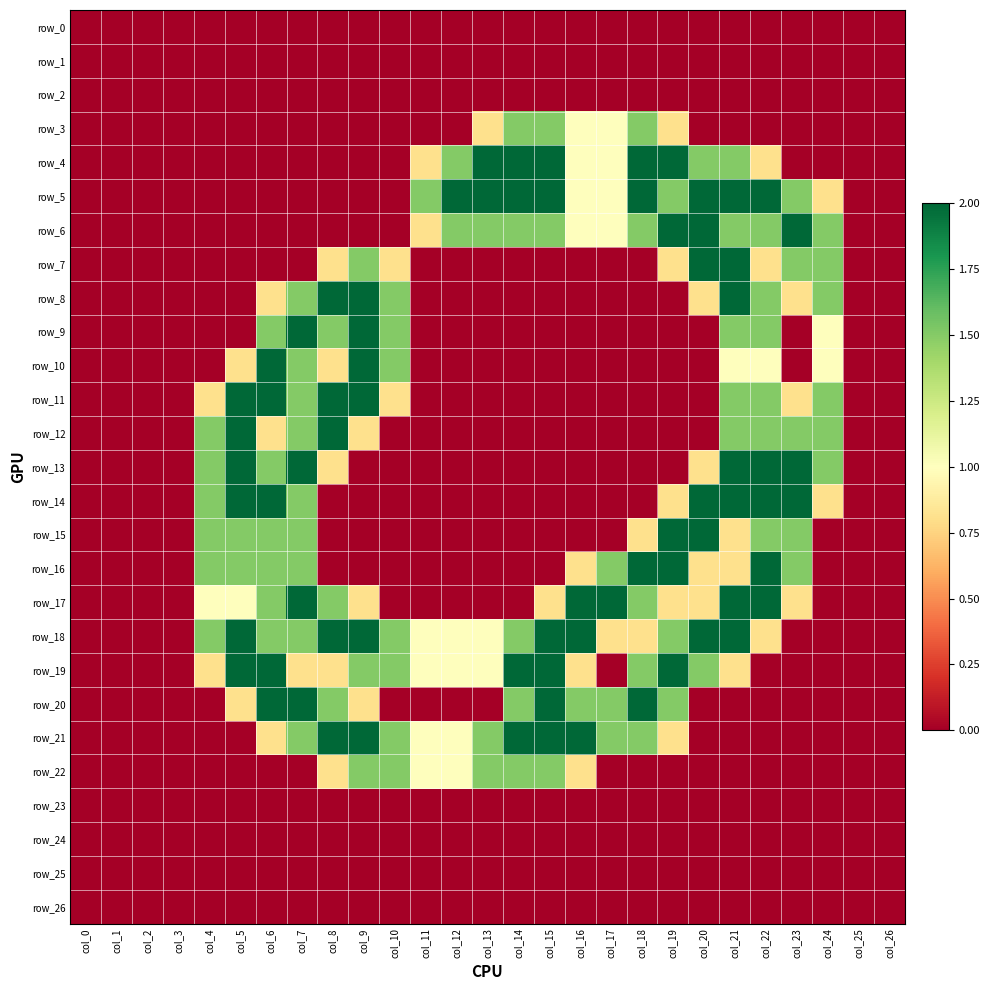

Reading left to right, list all the values displayed in this chart.

row_0: col_0=0.0	col_1=0.0	col_2=0.0	col_3=0.0	col_4=0.0	col_5=0.0	col_6=0.0	col_7=0.0	col_8=0.0	col_9=0.0	col_10=0.0	col_11=0.0	col_12=0.0	col_13=0.0	col_14=0.0	col_15=0.0	col_16=0.0	col_17=0.0	col_18=0.0	col_19=0.0	col_20=0.0	col_21=0.0	col_22=0.0	col_23=0.0	col_24=0.0	col_25=0.0	col_26=0.0
row_1: col_0=0.0	col_1=0.0	col_2=0.0	col_3=0.0	col_4=0.0	col_5=0.0	col_6=0.0	col_7=0.0	col_8=0.0	col_9=0.0	col_10=0.0	col_11=0.0	col_12=0.0	col_13=0.0	col_14=0.0	col_15=0.0	col_16=0.0	col_17=0.0	col_18=0.0	col_19=0.0	col_20=0.0	col_21=0.0	col_22=0.0	col_23=0.0	col_24=0.0	col_25=0.0	col_26=0.0
row_2: col_0=0.0	col_1=0.0	col_2=0.0	col_3=0.0	col_4=0.0	col_5=0.0	col_6=0.0	col_7=0.0	col_8=0.0	col_9=0.0	col_10=0.0	col_11=0.0	col_12=0.0	col_13=0.0	col_14=0.0	col_15=0.0	col_16=0.0	col_17=0.0	col_18=0.0	col_19=0.0	col_20=0.0	col_21=0.0	col_22=0.0	col_23=0.0	col_24=0.0	col_25=0.0	col_26=0.0
row_3: col_0=0.0	col_1=0.0	col_2=0.0	col_3=0.0	col_4=0.0	col_5=0.0	col_6=0.0	col_7=0.0	col_8=0.0	col_9=0.0	col_10=0.0	col_11=0.0	col_12=0.0	col_13=0.8	col_14=1.5	col_15=1.5	col_16=1.0	col_17=1.0	col_18=1.5	col_19=0.8	col_20=0.0	col_21=0.0	col_22=0.0	col_23=0.0	col_24=0.0	col_25=0.0	col_26=0.0
row_4: col_0=0.0	col_1=0.0	col_2=0.0	col_3=0.0	col_4=0.0	col_5=0.0	col_6=0.0	col_7=0.0	col_8=0.0	col_9=0.0	col_10=0.0	col_11=0.8	col_12=1.5	col_13=2.0	col_14=2.0	col_15=2.0	col_16=1.0	col_17=1.0	col_18=2.0	col_19=2.0	col_20=1.5	col_21=1.5	col_22=0.8	col_23=0.0	col_24=0.0	col_25=0.0	col_26=0.0
row_5: col_0=0.0	col_1=0.0	col_2=0.0	col_3=0.0	col_4=0.0	col_5=0.0	col_6=0.0	col_7=0.0	col_8=0.0	col_9=0.0	col_10=0.0	col_11=1.5	col_12=2.0	col_13=2.0	col_14=2.0	col_15=2.0	col_16=1.0	col_17=1.0	col_18=2.0	col_19=1.5	col_20=2.0	col_21=2.0	col_22=2.0	col_23=1.5	col_24=0.8	col_25=0.0	col_26=0.0
row_6: col_0=0.0	col_1=0.0	col_2=0.0	col_3=0.0	col_4=0.0	col_5=0.0	col_6=0.0	col_7=0.0	col_8=0.0	col_9=0.0	col_10=0.0	col_11=0.8	col_12=1.5	col_13=1.5	col_14=1.5	col_15=1.5	col_16=1.0	col_17=1.0	col_18=1.5	col_19=2.0	col_20=2.0	col_21=1.5	col_22=1.5	col_23=2.0	col_24=1.5	col_25=0.0	col_26=0.0
row_7: col_0=0.0	col_1=0.0	col_2=0.0	col_3=0.0	col_4=0.0	col_5=0.0	col_6=0.0	col_7=0.0	col_8=0.8	col_9=1.5	col_10=0.8	col_11=0.0	col_12=0.0	col_13=0.0	col_14=0.0	col_15=0.0	col_16=0.0	col_17=0.0	col_18=0.0	col_19=0.8	col_20=2.0	col_21=2.0	col_22=0.8	col_23=1.5	col_24=1.5	col_25=0.0	col_26=0.0
row_8: col_0=0.0	col_1=0.0	col_2=0.0	col_3=0.0	col_4=0.0	col_5=0.0	col_6=0.8	col_7=1.5	col_8=2.0	col_9=2.0	col_10=1.5	col_11=0.0	col_12=0.0	col_13=0.0	col_14=0.0	col_15=0.0	col_16=0.0	col_17=0.0	col_18=0.0	col_19=0.0	col_20=0.8	col_21=2.0	col_22=1.5	col_23=0.8	col_24=1.5	col_25=0.0	col_26=0.0
row_9: col_0=0.0	col_1=0.0	col_2=0.0	col_3=0.0	col_4=0.0	col_5=0.0	col_6=1.5	col_7=2.0	col_8=1.5	col_9=2.0	col_10=1.5	col_11=0.0	col_12=0.0	col_13=0.0	col_14=0.0	col_15=0.0	col_16=0.0	col_17=0.0	col_18=0.0	col_19=0.0	col_20=0.0	col_21=1.5	col_22=1.5	col_23=0.0	col_24=1.0	col_25=0.0	col_26=0.0
row_10: col_0=0.0	col_1=0.0	col_2=0.0	col_3=0.0	col_4=0.0	col_5=0.8	col_6=2.0	col_7=1.5	col_8=0.8	col_9=2.0	col_10=1.5	col_11=0.0	col_12=0.0	col_13=0.0	col_14=0.0	col_15=0.0	col_16=0.0	col_17=0.0	col_18=0.0	col_19=0.0	col_20=0.0	col_21=1.0	col_22=1.0	col_23=0.0	col_24=1.0	col_25=0.0	col_26=0.0
row_11: col_0=0.0	col_1=0.0	col_2=0.0	col_3=0.0	col_4=0.8	col_5=2.0	col_6=2.0	col_7=1.5	col_8=2.0	col_9=2.0	col_10=0.8	col_11=0.0	col_12=0.0	col_13=0.0	col_14=0.0	col_15=0.0	col_16=0.0	col_17=0.0	col_18=0.0	col_19=0.0	col_20=0.0	col_21=1.5	col_22=1.5	col_23=0.8	col_24=1.5	col_25=0.0	col_26=0.0
row_12: col_0=0.0	col_1=0.0	col_2=0.0	col_3=0.0	col_4=1.5	col_5=2.0	col_6=0.8	col_7=1.5	col_8=2.0	col_9=0.8	col_10=0.0	col_11=0.0	col_12=0.0	col_13=0.0	col_14=0.0	col_15=0.0	col_16=0.0	col_17=0.0	col_18=0.0	col_19=0.0	col_20=0.0	col_21=1.5	col_22=1.5	col_23=1.5	col_24=1.5	col_25=0.0	col_26=0.0
row_13: col_0=0.0	col_1=0.0	col_2=0.0	col_3=0.0	col_4=1.5	col_5=2.0	col_6=1.5	col_7=2.0	col_8=0.8	col_9=0.0	col_10=0.0	col_11=0.0	col_12=0.0	col_13=0.0	col_14=0.0	col_15=0.0	col_16=0.0	col_17=0.0	col_18=0.0	col_19=0.0	col_20=0.8	col_21=2.0	col_22=2.0	col_23=2.0	col_24=1.5	col_25=0.0	col_26=0.0
row_14: col_0=0.0	col_1=0.0	col_2=0.0	col_3=0.0	col_4=1.5	col_5=2.0	col_6=2.0	col_7=1.5	col_8=0.0	col_9=0.0	col_10=0.0	col_11=0.0	col_12=0.0	col_13=0.0	col_14=0.0	col_15=0.0	col_16=0.0	col_17=0.0	col_18=0.0	col_19=0.8	col_20=2.0	col_21=2.0	col_22=2.0	col_23=2.0	col_24=0.8	col_25=0.0	col_26=0.0
row_15: col_0=0.0	col_1=0.0	col_2=0.0	col_3=0.0	col_4=1.5	col_5=1.5	col_6=1.5	col_7=1.5	col_8=0.0	col_9=0.0	col_10=0.0	col_11=0.0	col_12=0.0	col_13=0.0	col_14=0.0	col_15=0.0	col_16=0.0	col_17=0.0	col_18=0.8	col_19=2.0	col_20=2.0	col_21=0.8	col_22=1.5	col_23=1.5	col_24=0.0	col_25=0.0	col_26=0.0
row_16: col_0=0.0	col_1=0.0	col_2=0.0	col_3=0.0	col_4=1.5	col_5=1.5	col_6=1.5	col_7=1.5	col_8=0.0	col_9=0.0	col_10=0.0	col_11=0.0	col_12=0.0	col_13=0.0	col_14=0.0	col_15=0.0	col_16=0.8	col_17=1.5	col_18=2.0	col_19=2.0	col_20=0.8	col_21=0.8	col_22=2.0	col_23=1.5	col_24=0.0	col_25=0.0	col_26=0.0
row_17: col_0=0.0	col_1=0.0	col_2=0.0	col_3=0.0	col_4=1.0	col_5=1.0	col_6=1.5	col_7=2.0	col_8=1.5	col_9=0.8	col_10=0.0	col_11=0.0	col_12=0.0	col_13=0.0	col_14=0.0	col_15=0.8	col_16=2.0	col_17=2.0	col_18=1.5	col_19=0.8	col_20=0.8	col_21=2.0	col_22=2.0	col_23=0.8	col_24=0.0	col_25=0.0	col_26=0.0
row_18: col_0=0.0	col_1=0.0	col_2=0.0	col_3=0.0	col_4=1.5	col_5=2.0	col_6=1.5	col_7=1.5	col_8=2.0	col_9=2.0	col_10=1.5	col_11=1.0	col_12=1.0	col_13=1.0	col_14=1.5	col_15=2.0	col_16=2.0	col_17=0.8	col_18=0.8	col_19=1.5	col_20=2.0	col_21=2.0	col_22=0.8	col_23=0.0	col_24=0.0	col_25=0.0	col_26=0.0
row_19: col_0=0.0	col_1=0.0	col_2=0.0	col_3=0.0	col_4=0.8	col_5=2.0	col_6=2.0	col_7=0.8	col_8=0.8	col_9=1.5	col_10=1.5	col_11=1.0	col_12=1.0	col_13=1.0	col_14=2.0	col_15=2.0	col_16=0.8	col_17=0.0	col_18=1.5	col_19=2.0	col_20=1.5	col_21=0.8	col_22=0.0	col_23=0.0	col_24=0.0	col_25=0.0	col_26=0.0
row_20: col_0=0.0	col_1=0.0	col_2=0.0	col_3=0.0	col_4=0.0	col_5=0.8	col_6=2.0	col_7=2.0	col_8=1.5	col_9=0.8	col_10=0.0	col_11=0.0	col_12=0.0	col_13=0.0	col_14=1.5	col_15=2.0	col_16=1.5	col_17=1.5	col_18=2.0	col_19=1.5	col_20=0.0	col_21=0.0	col_22=0.0	col_23=0.0	col_24=0.0	col_25=0.0	col_26=0.0
row_21: col_0=0.0	col_1=0.0	col_2=0.0	col_3=0.0	col_4=0.0	col_5=0.0	col_6=0.8	col_7=1.5	col_8=2.0	col_9=2.0	col_10=1.5	col_11=1.0	col_12=1.0	col_13=1.5	col_14=2.0	col_15=2.0	col_16=2.0	col_17=1.5	col_18=1.5	col_19=0.8	col_20=0.0	col_21=0.0	col_22=0.0	col_23=0.0	col_24=0.0	col_25=0.0	col_26=0.0
row_22: col_0=0.0	col_1=0.0	col_2=0.0	col_3=0.0	col_4=0.0	col_5=0.0	col_6=0.0	col_7=0.0	col_8=0.8	col_9=1.5	col_10=1.5	col_11=1.0	col_12=1.0	col_13=1.5	col_14=1.5	col_15=1.5	col_16=0.8	col_17=0.0	col_18=0.0	col_19=0.0	col_20=0.0	col_21=0.0	col_22=0.0	col_23=0.0	col_24=0.0	col_25=0.0	col_26=0.0
row_23: col_0=0.0	col_1=0.0	col_2=0.0	col_3=0.0	col_4=0.0	col_5=0.0	col_6=0.0	col_7=0.0	col_8=0.0	col_9=0.0	col_10=0.0	col_11=0.0	col_12=0.0	col_13=0.0	col_14=0.0	col_15=0.0	col_16=0.0	col_17=0.0	col_18=0.0	col_19=0.0	col_20=0.0	col_21=0.0	col_22=0.0	col_23=0.0	col_24=0.0	col_25=0.0	col_26=0.0
row_24: col_0=0.0	col_1=0.0	col_2=0.0	col_3=0.0	col_4=0.0	col_5=0.0	col_6=0.0	col_7=0.0	col_8=0.0	col_9=0.0	col_10=0.0	col_11=0.0	col_12=0.0	col_13=0.0	col_14=0.0	col_15=0.0	col_16=0.0	col_17=0.0	col_18=0.0	col_19=0.0	col_20=0.0	col_21=0.0	col_22=0.0	col_23=0.0	col_24=0.0	col_25=0.0	col_26=0.0
row_25: col_0=0.0	col_1=0.0	col_2=0.0	col_3=0.0	col_4=0.0	col_5=0.0	col_6=0.0	col_7=0.0	col_8=0.0	col_9=0.0	col_10=0.0	col_11=0.0	col_12=0.0	col_13=0.0	col_14=0.0	col_15=0.0	col_16=0.0	col_17=0.0	col_18=0.0	col_19=0.0	col_20=0.0	col_21=0.0	col_22=0.0	col_23=0.0	col_24=0.0	col_25=0.0	col_26=0.0
row_26: col_0=0.0	col_1=0.0	col_2=0.0	col_3=0.0	col_4=0.0	col_5=0.0	col_6=0.0	col_7=0.0	col_8=0.0	col_9=0.0	col_10=0.0	col_11=0.0	col_12=0.0	col_13=0.0	col_14=0.0	col_15=0.0	col_16=0.0	col_17=0.0	col_18=0.0	col_19=0.0	col_20=0.0	col_21=0.0	col_22=0.0	col_23=0.0	col_24=0.0	col_25=0.0	col_26=0.0